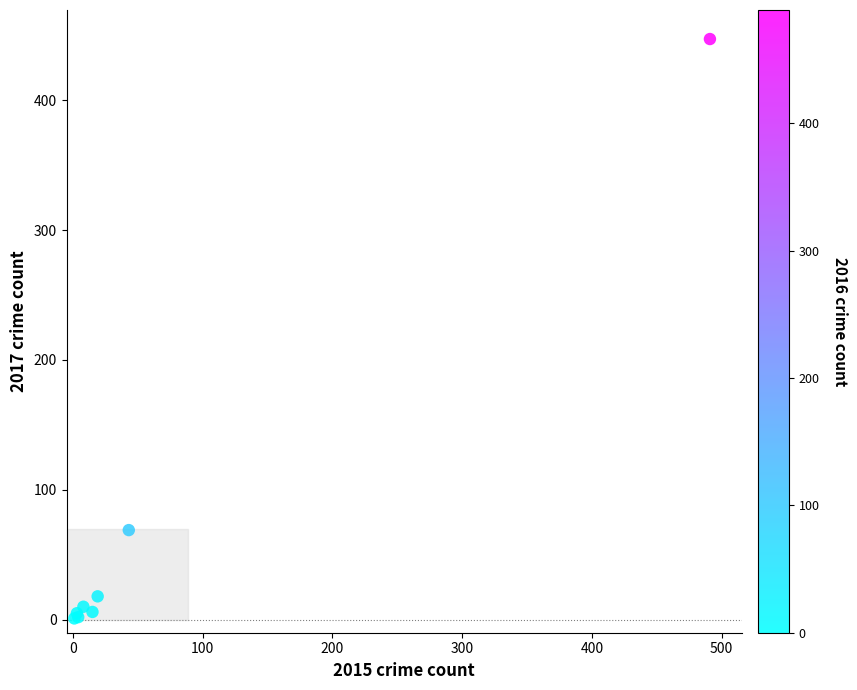

What Y value in the scatter plot is closest to 224?

69